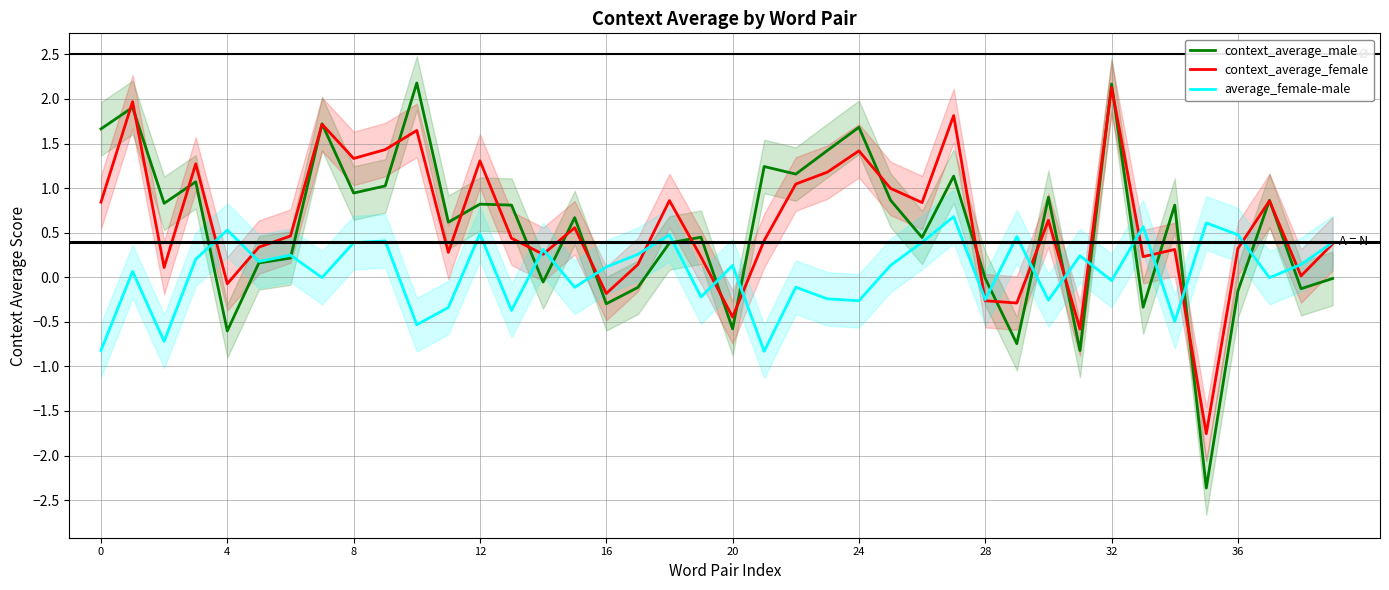

Rank the series at 19 from lowest to highest value.

average_female-male, context_average_female, context_average_male